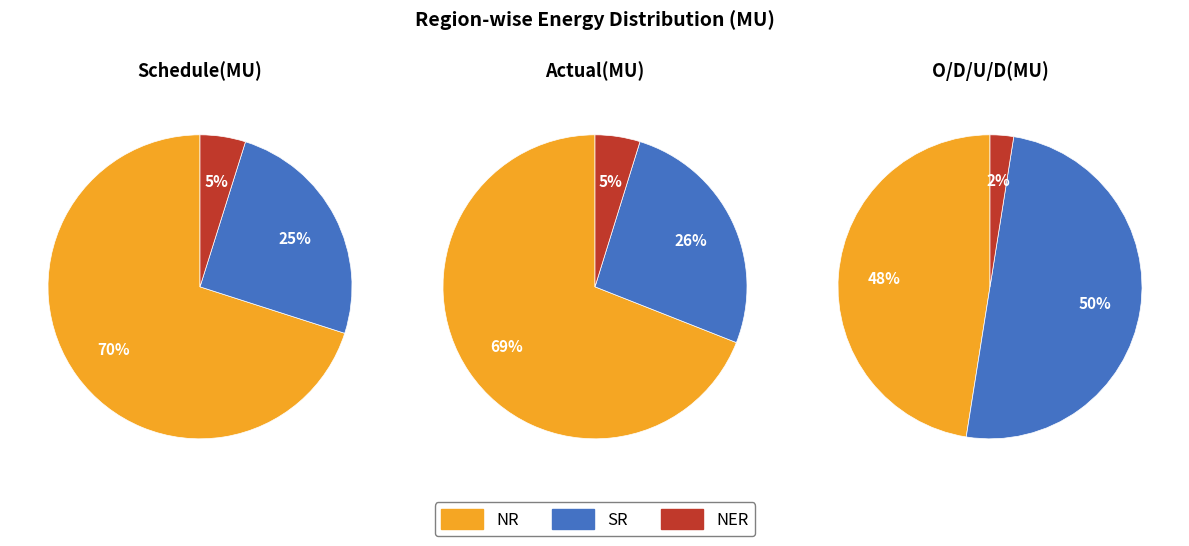

Which series changed the most between NR and SR?

Schedule(MU)